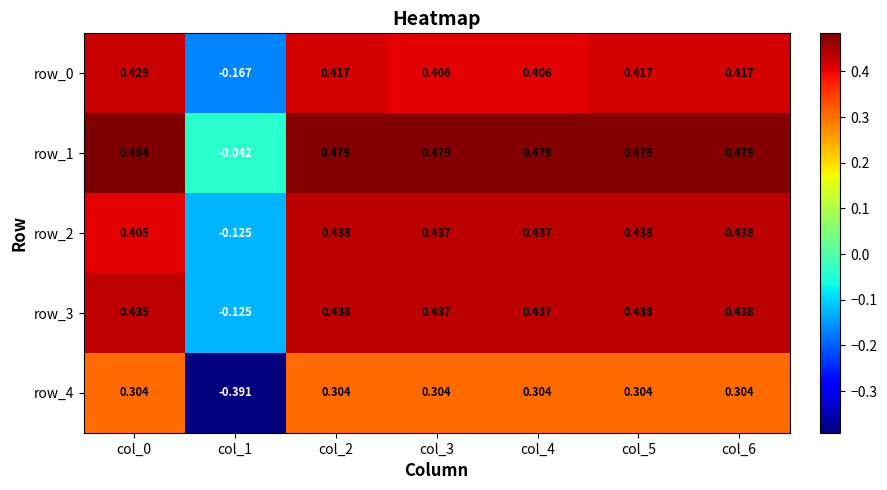

How many values in row_0 are above zero?

6